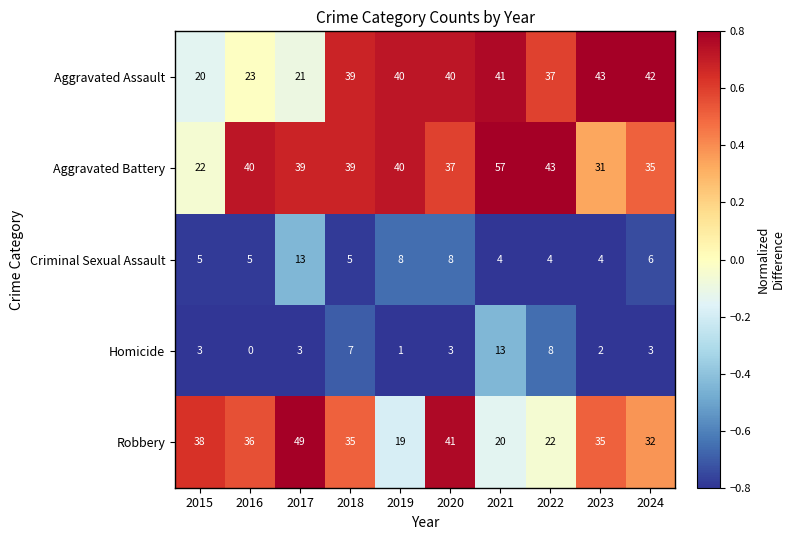

Which series has the largest range (max minus min)?

Aggravated Battery